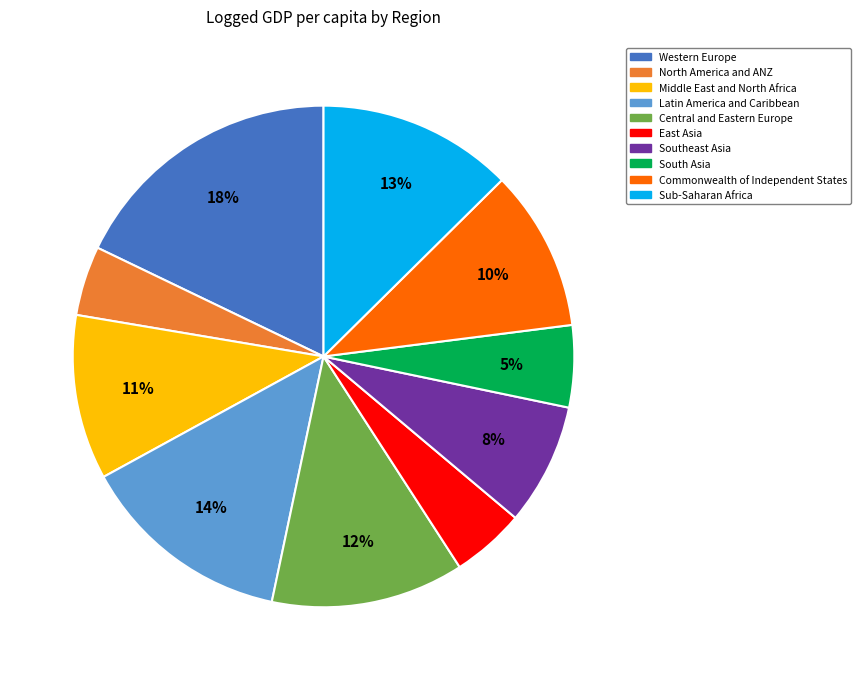

To the nearest percent, what portion does Southeast Asia represent?

8%